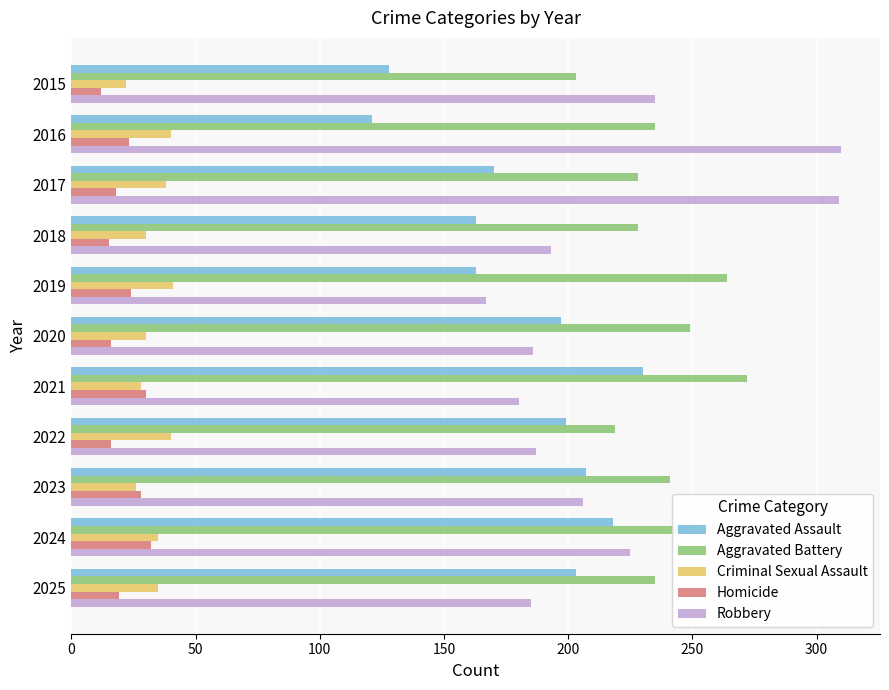

Is the value of Criminal Sexual Assault at 2021 greater than the value of Robbery at 2019?

No